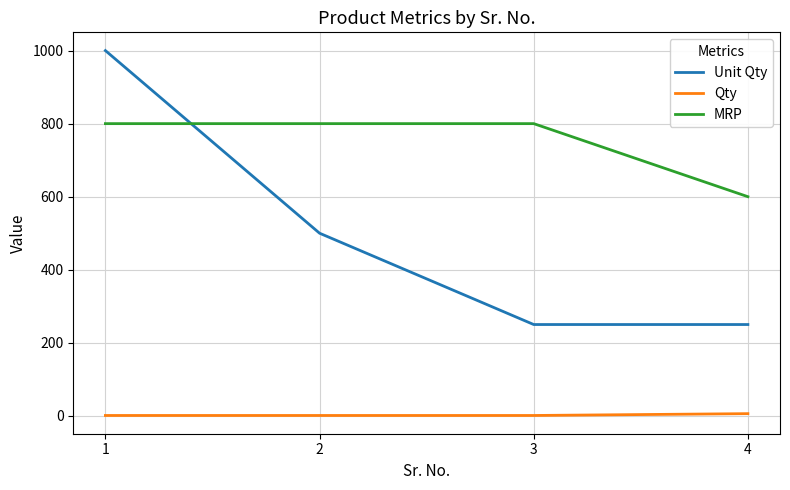

What is the maximum value shown in the chart?

1000